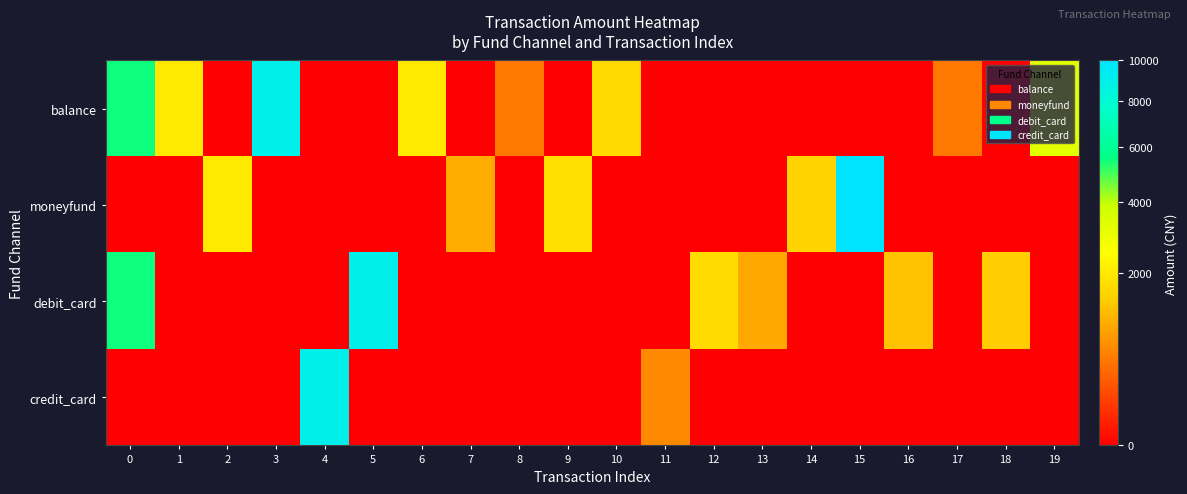

Reading left to right, list all the values displayed in this chart.

balance: 0=5500.0	1=2000.0	2=0.0	3=9000.0	4=0.0	5=0.0	6=2000.0	7=0.0	8=500.5	9=0.0	10=1678.0	11=0.0	12=0.0	13=0.0	14=0.0	15=0.0	16=0.0	17=500.5	18=0.0	19=3250.0
moneyfund: 0=0.0	1=0.0	2=2000.0	3=0.0	4=0.0	5=0.0	6=0.0	7=1000.0	8=0.0	9=1800.0	10=0.0	11=0.0	12=0.0	13=0.0	14=1550.0	15=10000.0	16=0.0	17=0.0	18=0.0	19=0.0
debit_card: 0=5500.0	1=0.0	2=0.0	3=0.0	4=0.0	5=9000.0	6=0.0	7=0.0	8=0.0	9=0.0	10=0.0	11=0.0	12=1700.0	13=970.0	14=0.0	15=0.0	16=1300.0	17=0.0	18=1450.0	19=0.0
credit_card: 0=0.0	1=0.0	2=0.0	3=0.0	4=9000.0	5=0.0	6=0.0	7=0.0	8=0.0	9=0.0	10=0.0	11=636.0	12=0.0	13=0.0	14=0.0	15=0.0	16=0.0	17=0.0	18=0.0	19=0.0